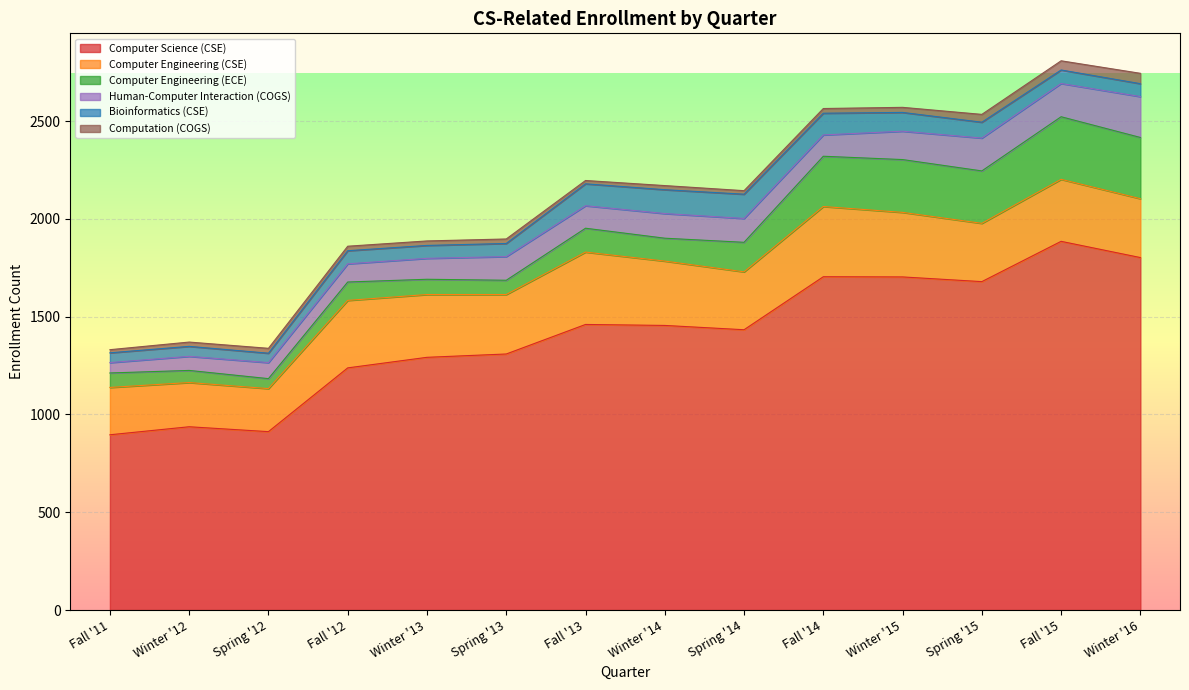

How many lines are shown in the chart?

6